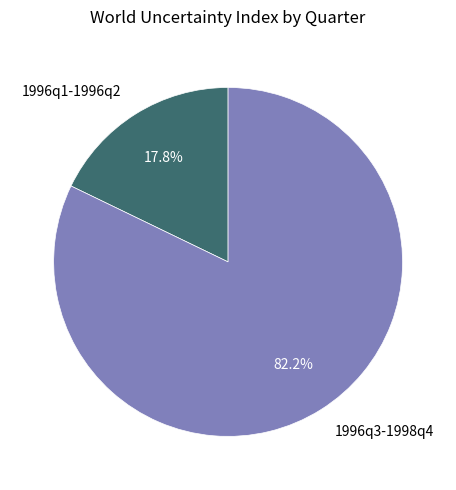

To the nearest percent, what is the difference between the largest and smallest slice percentages?

64%